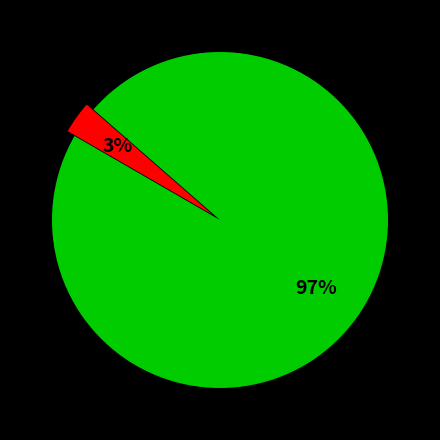

To the nearest percent, what is the average slice percentage?

50%